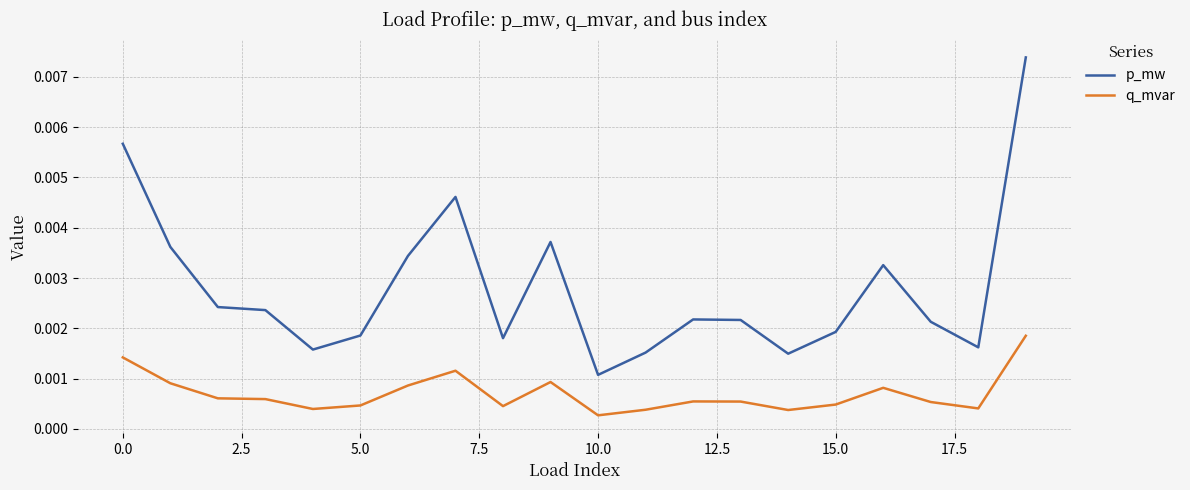

List the series in order of their peak value, lowest first.

q_mvar, p_mw